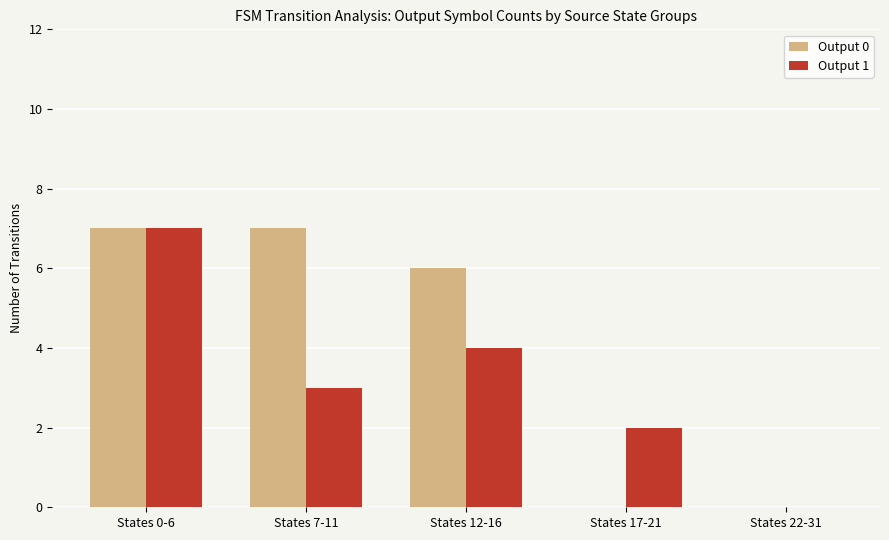

Which series has the largest total across all categories?

Output 0